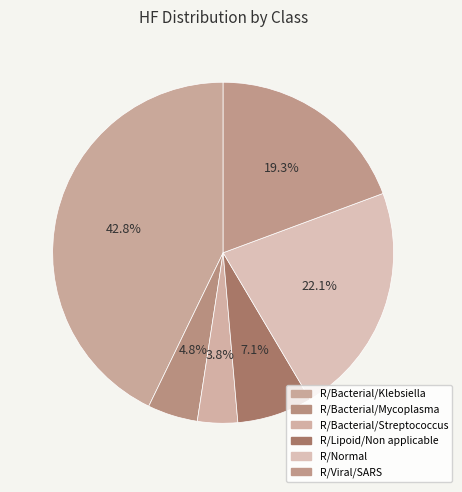

Is there any slice that represents more than half of the pie?

No